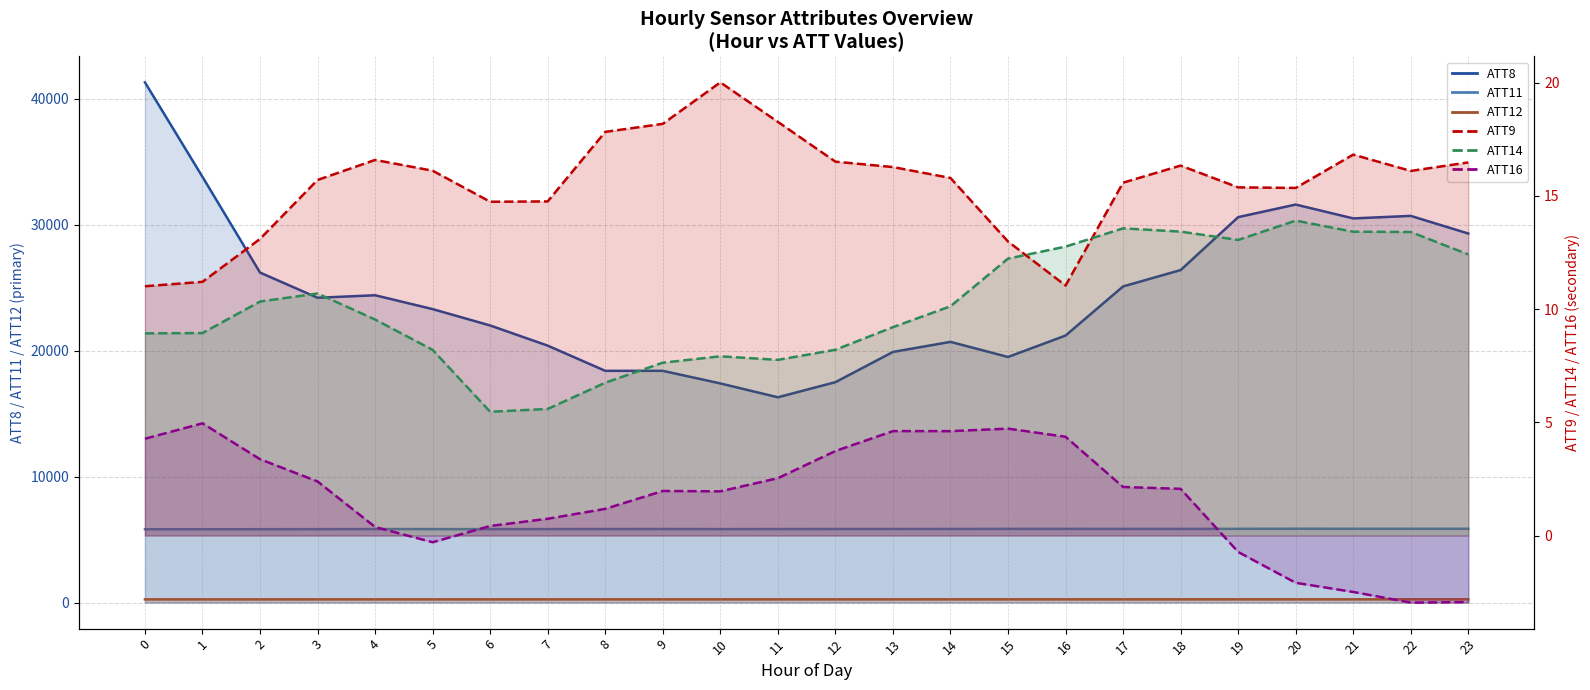

What is the average value of the ATT14 series?

10.1